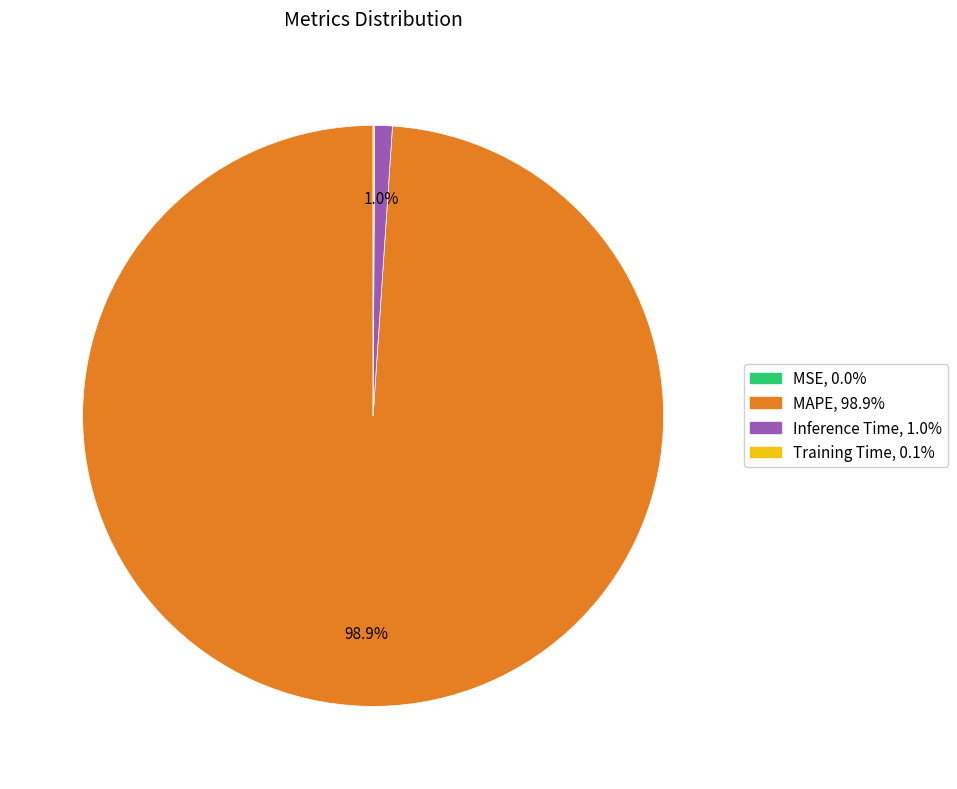

What is the majority slice?

MAPE